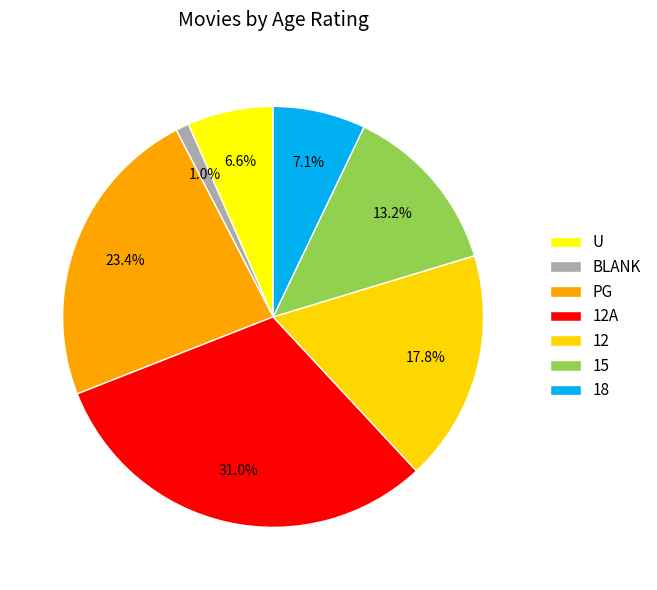

How many segments does this pie chart have?

7